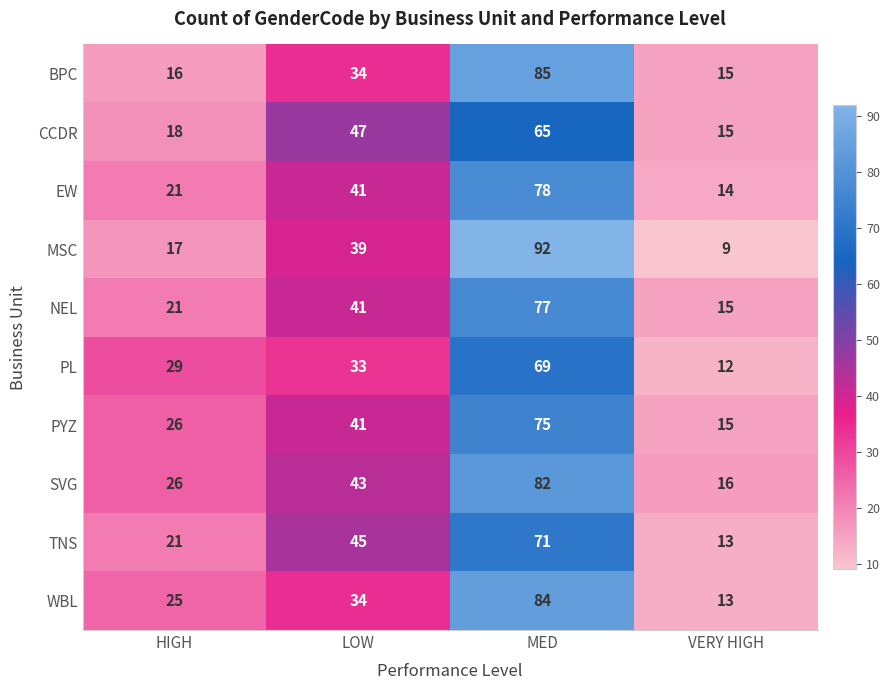

Which series has the largest range (max minus min)?

MSC